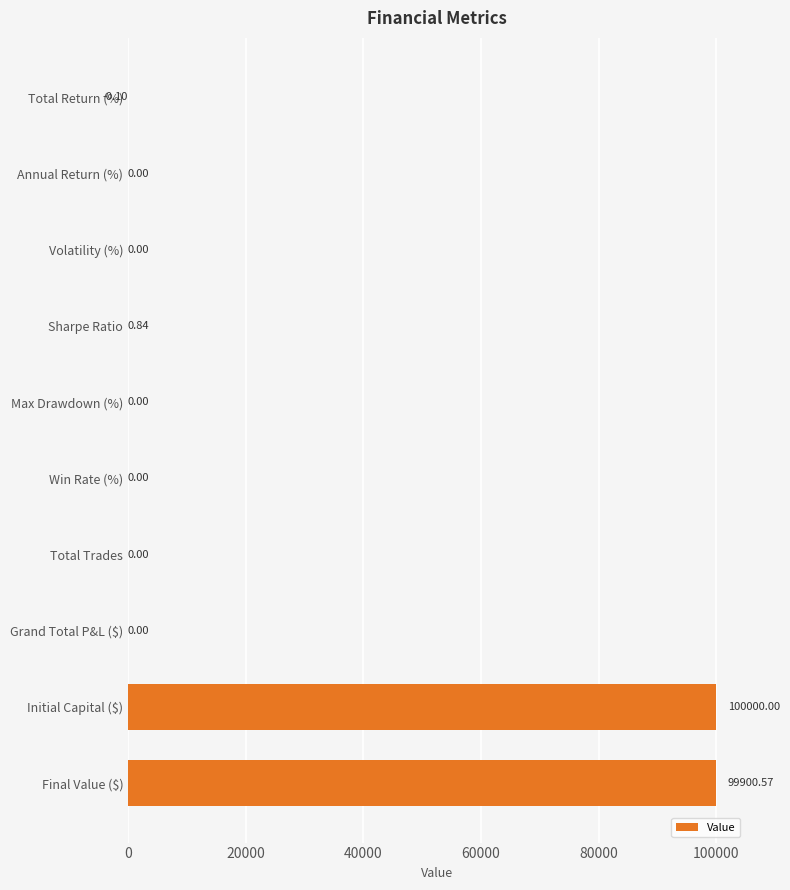

What is the sum of all values?

199901.3